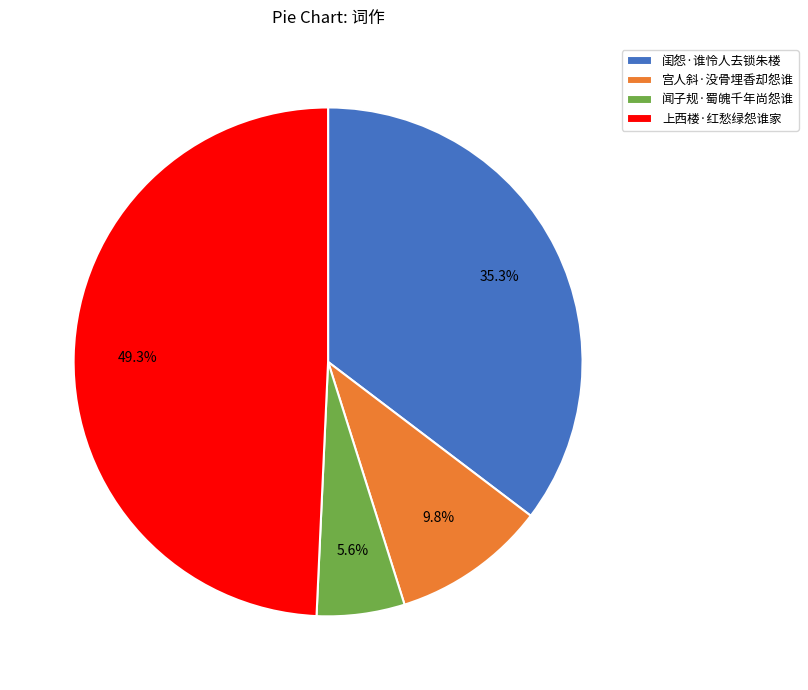

To the nearest percent, what is the average slice percentage?

25%